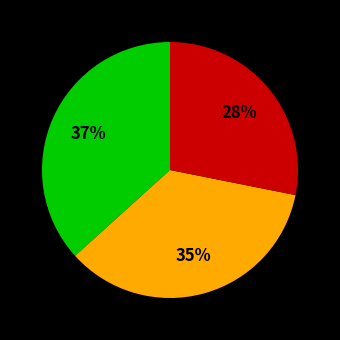

Is there any slice that represents more than half of the pie?

No